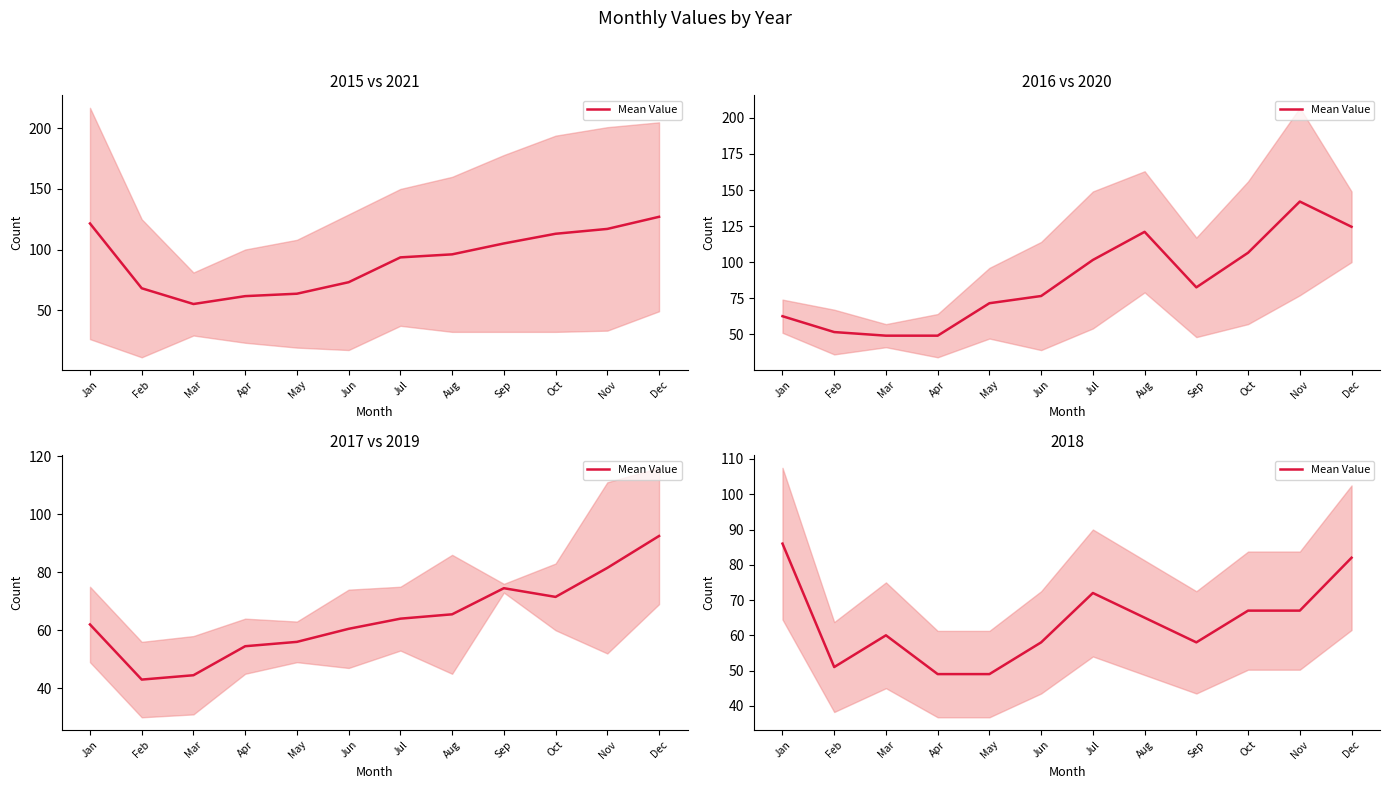

At which category does the data reach its first local valley?

Feb